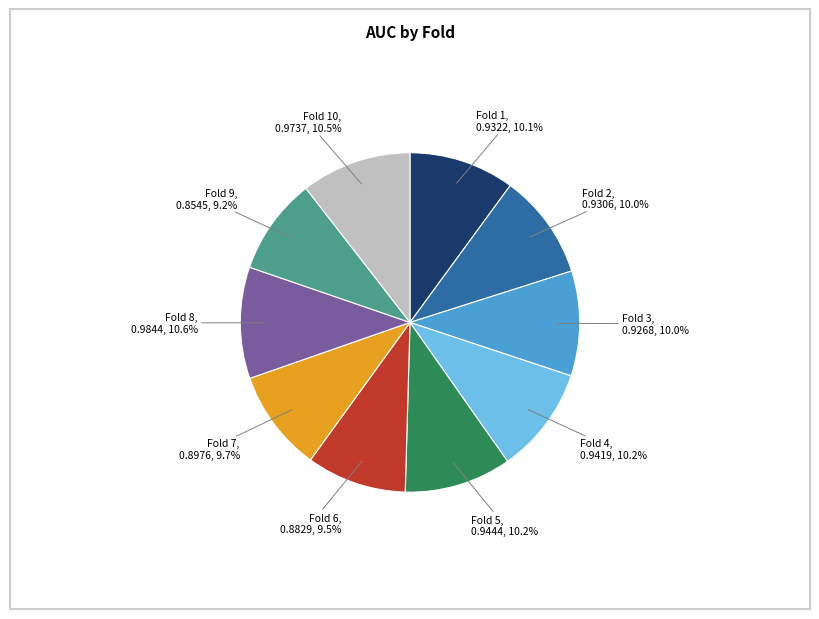

Is there a majority slice in this chart?

No